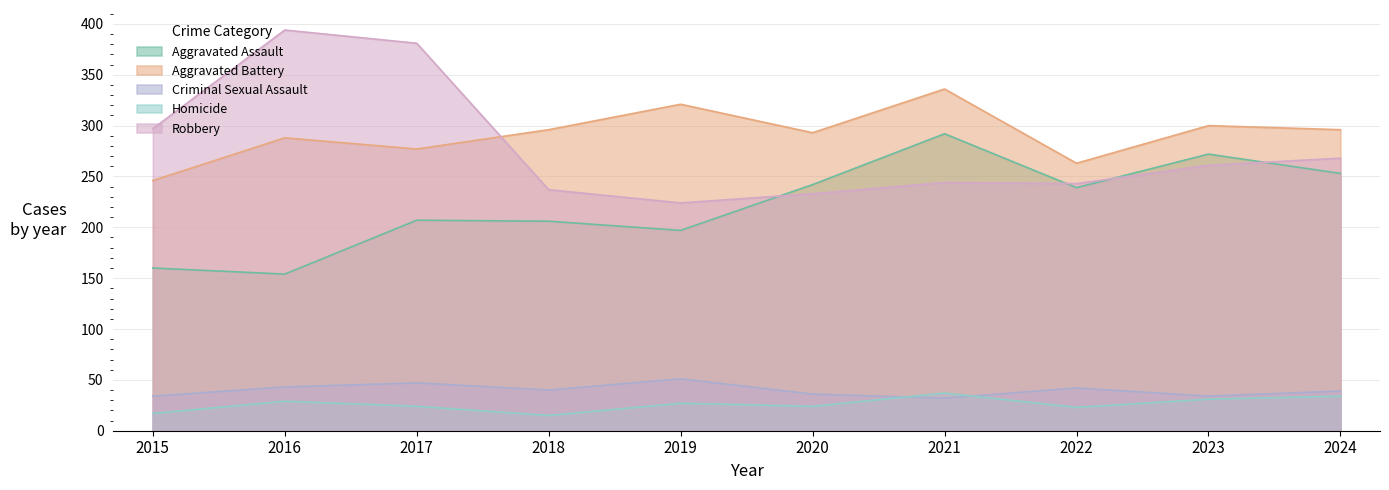

At which category does Aggravated Assault reach its first local peak?

2017